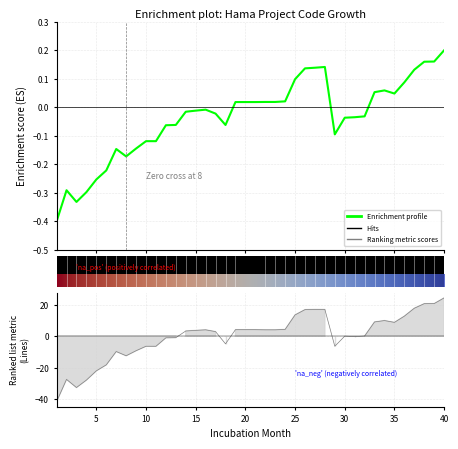

At which category is the sum across all series the highest?

40